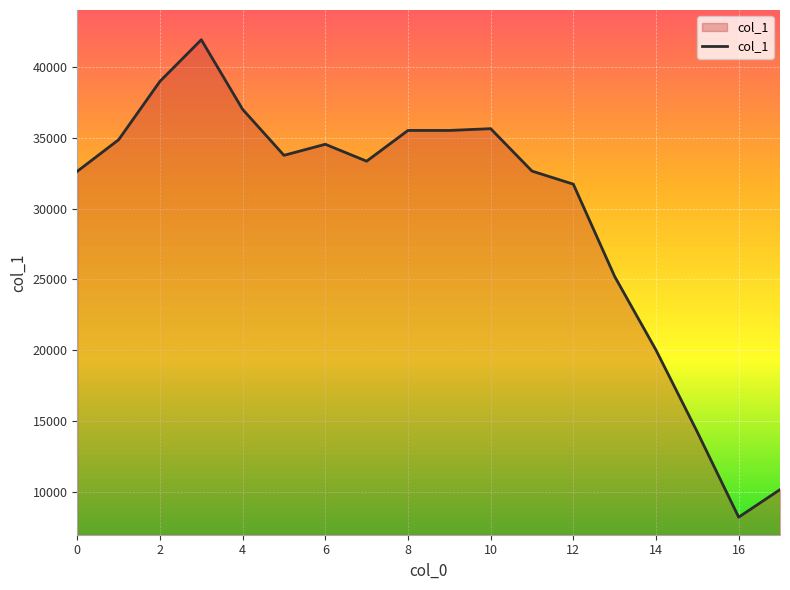

What is the difference between the second highest and minimum values?

30724